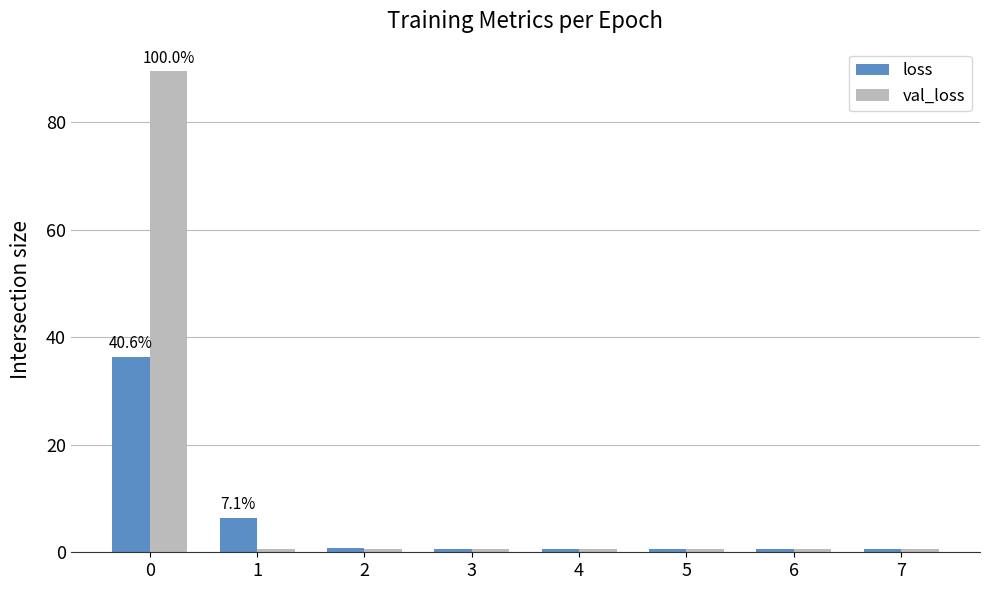

The value of val_loss at 0 is 134.6. True or false?

False